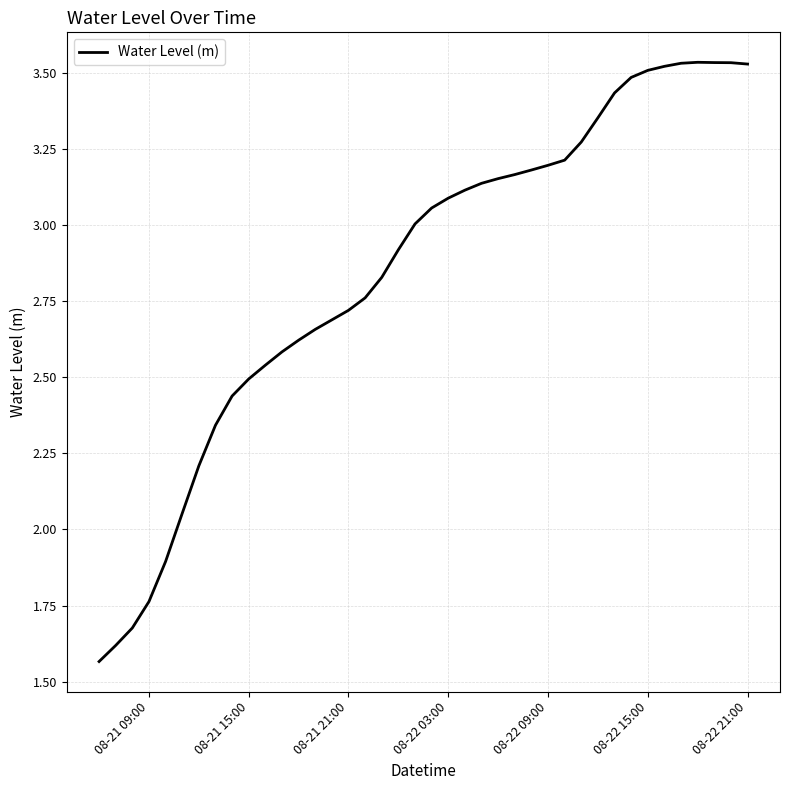

What is the difference between the maximum and minimum values?

2.0